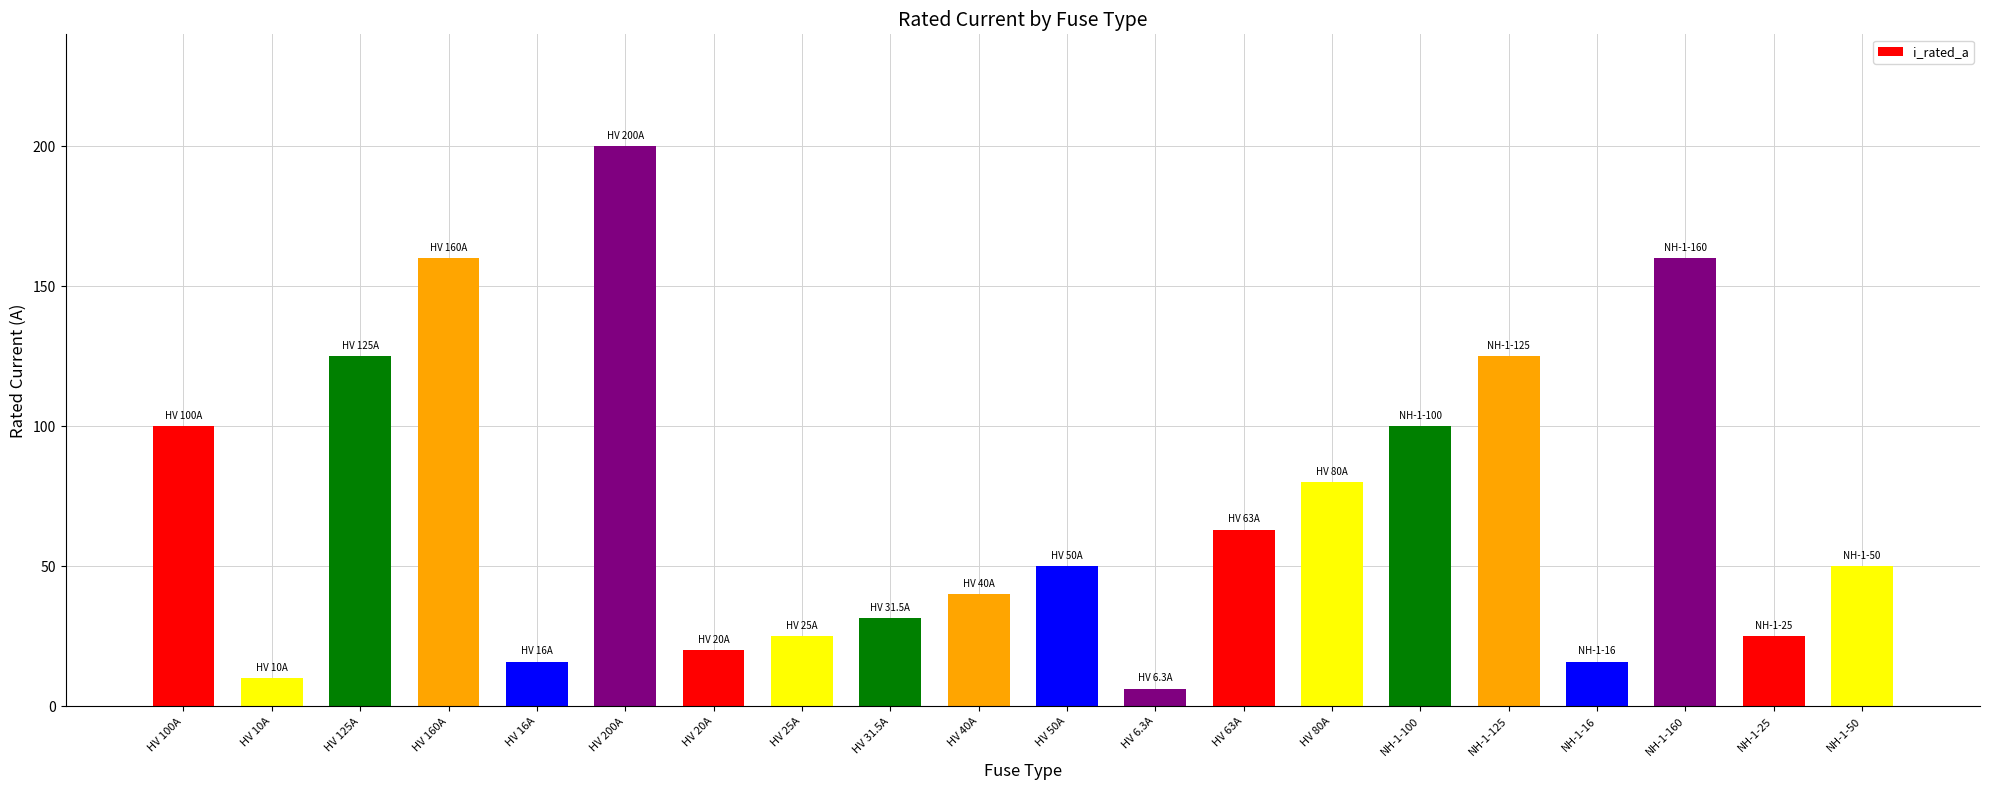

Which has a higher value, HV 50A or HV 10A?

HV 50A